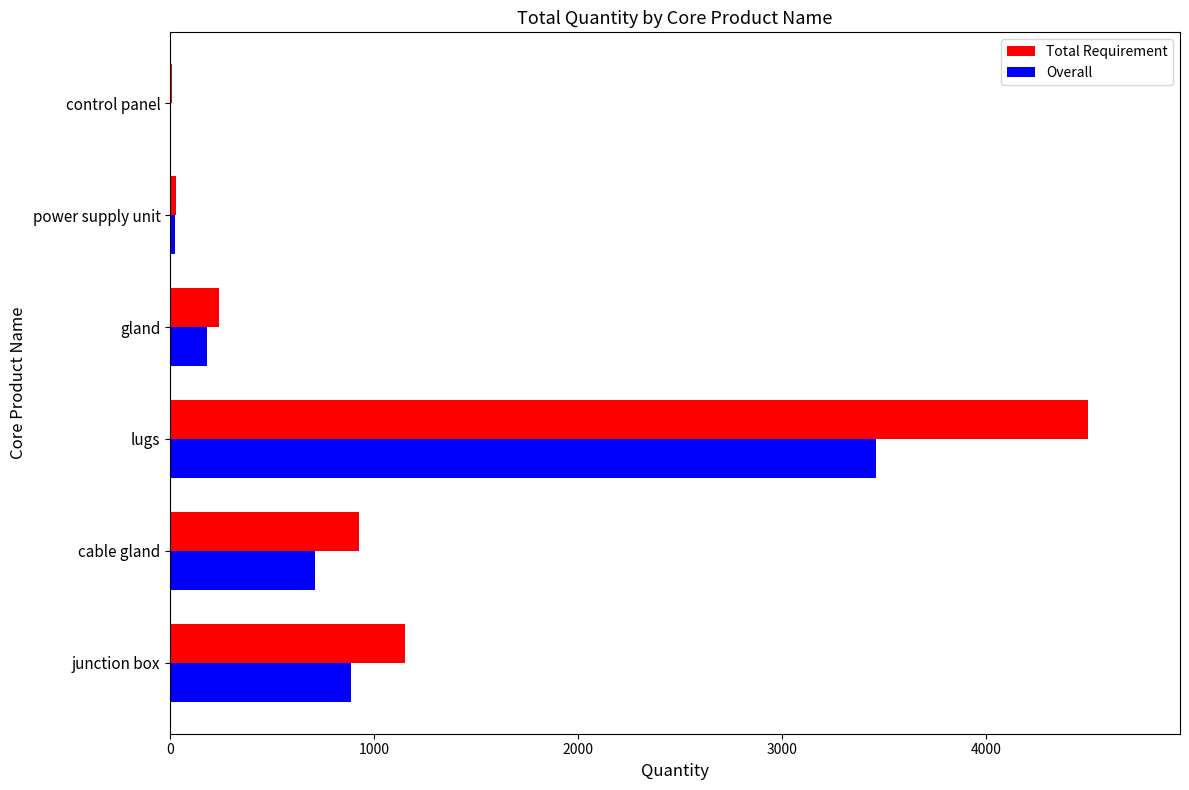

The value of Total Requirement at gland is 236.6. True or false?

True